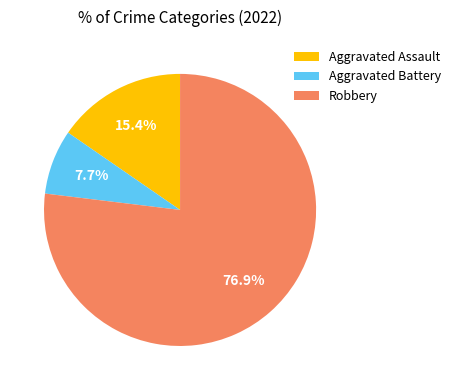

To the nearest percent, what percentage of the pie is Aggravated Assault?

15%